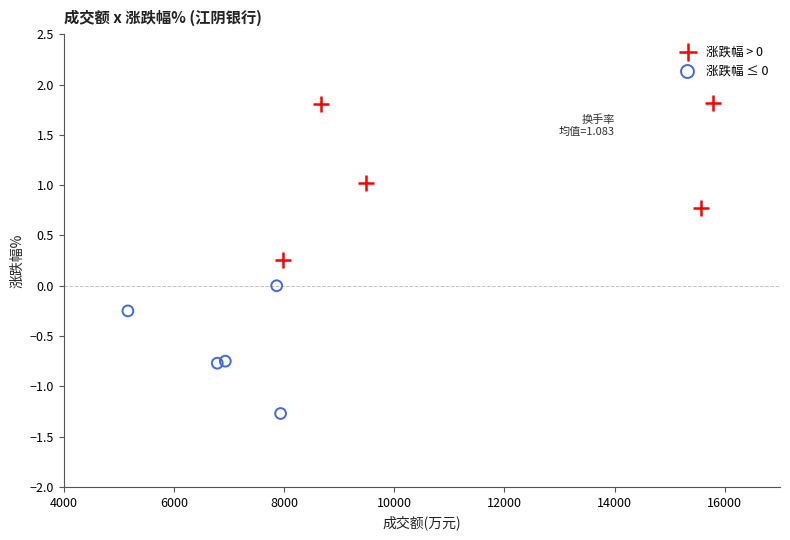

Which series contains the highest Y value?

涨跌幅 > 0